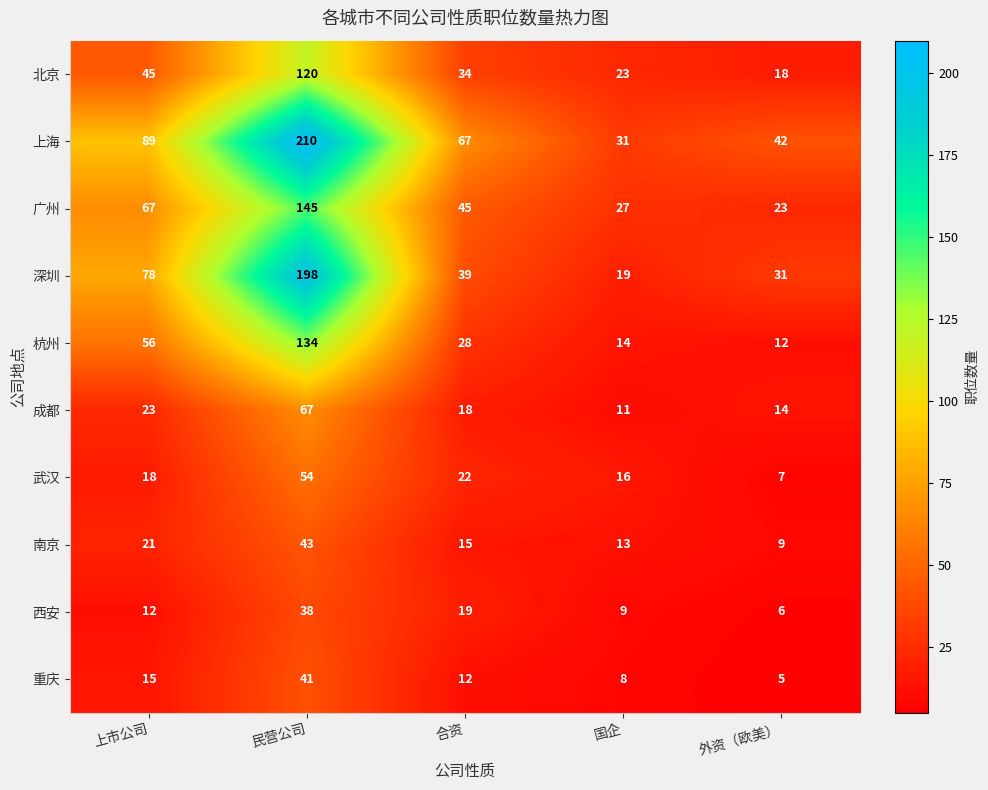

Is it true that 成都 equals 112 at 民营公司?

False